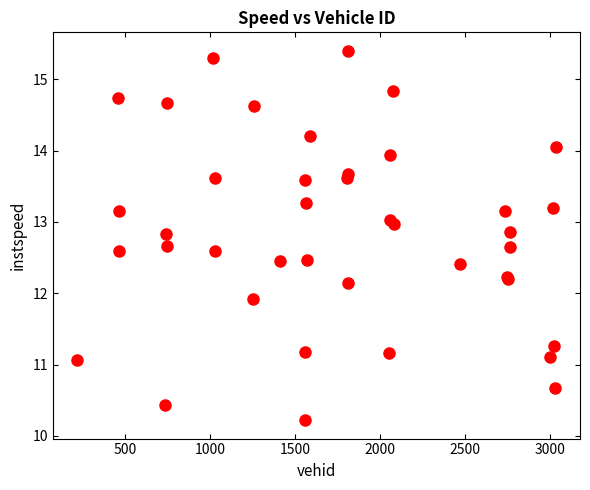

What Y value in the scatter plot is closest to 12?

11.9